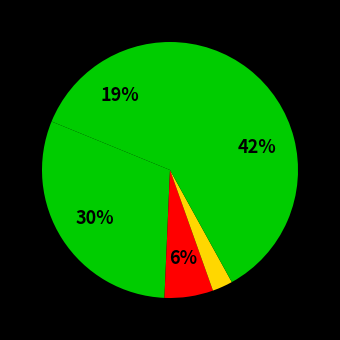

How many segments does this pie chart have?

5